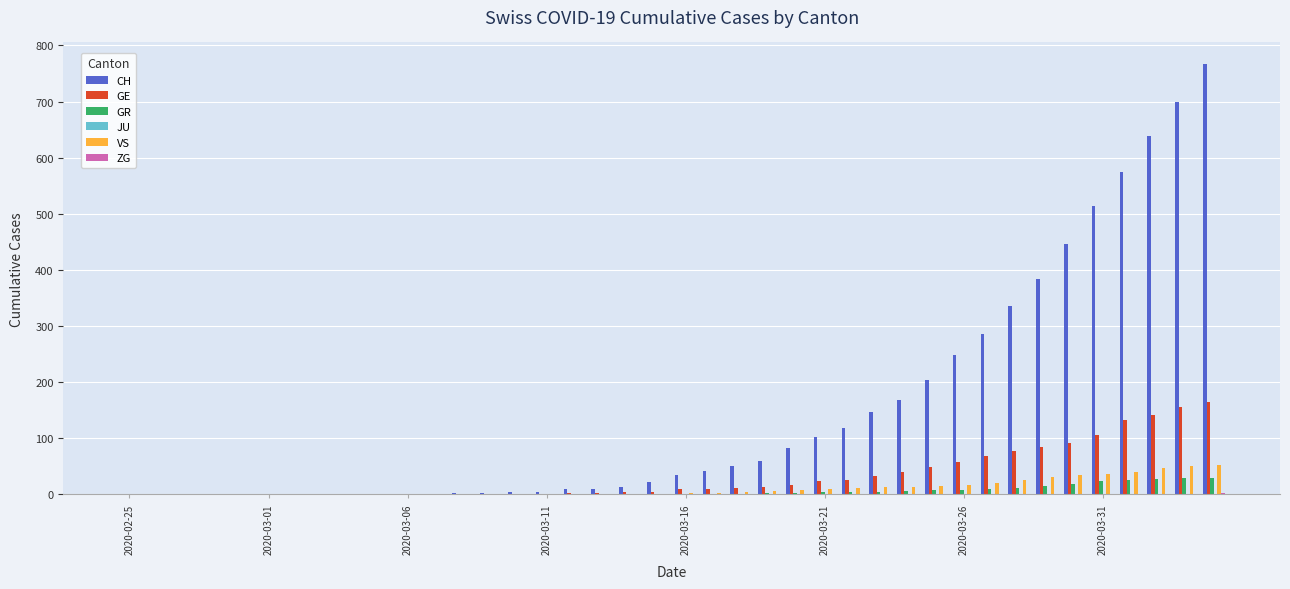

What is the maximum value for CH?

767